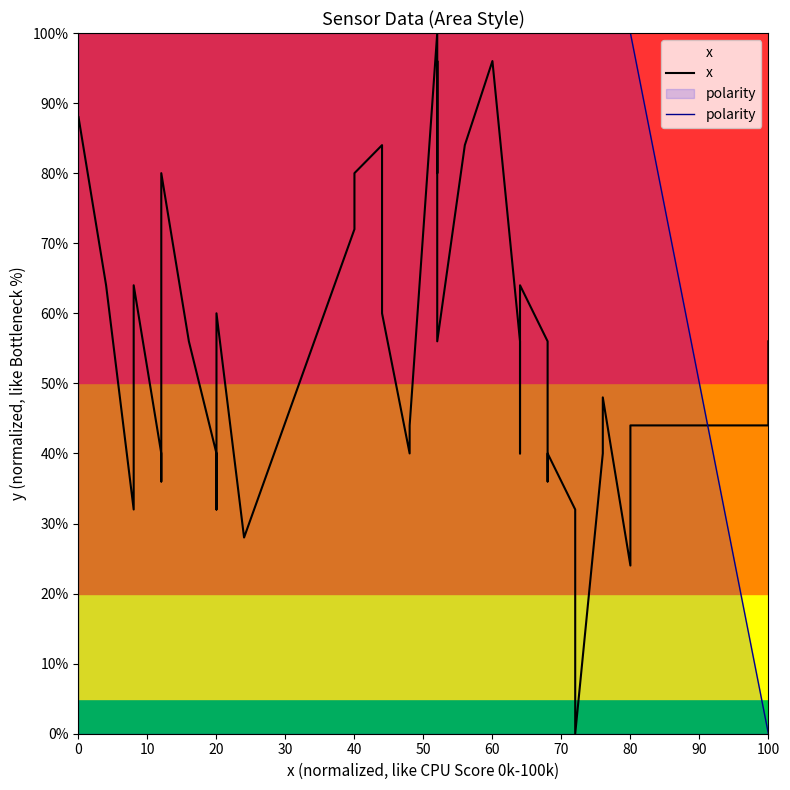

How many lines are shown in the chart?

2